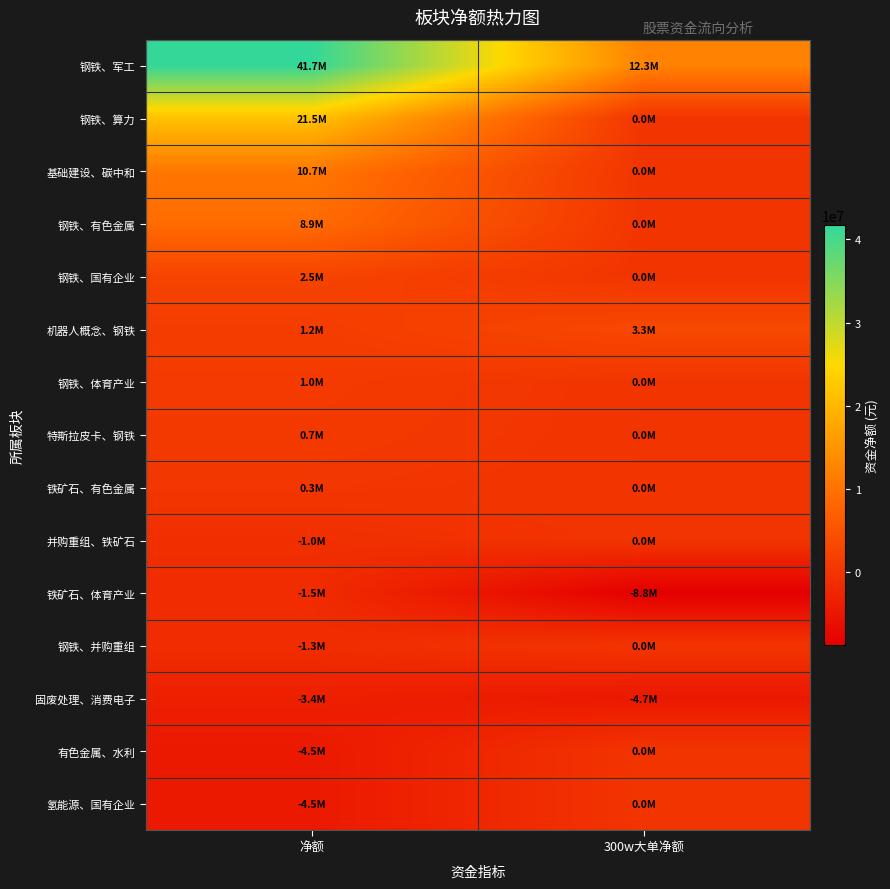

Reading left to right, transcribe all the data shown in this chart.

钢铁、军工: 净额=41711196	300w大单净额=12332767
钢铁、算力: 净额=21548858	300w大单净额=0
基础建设、碳中和: 净额=10705185	300w大单净额=0
钢铁、有色金属: 净额=8895763	300w大单净额=0
钢铁、国有企业: 净额=2486570	300w大单净额=0
机器人概念、钢铁: 净额=1215246	300w大单净额=3251276
钢铁、体育产业: 净额=952203	300w大单净额=0
特斯拉皮卡、钢铁: 净额=731050	300w大单净额=0
铁矿石、有色金属: 净额=345599	300w大单净额=0
并购重组、铁矿石: 净额=-1018184	300w大单净额=0
铁矿石、体育产业: 净额=-1468152	300w大单净额=-8759299
钢铁、并购重组: 净额=-1303523	300w大单净额=0
固废处理、消费电子: 净额=-3445804	300w大单净额=-4672548
有色金属、水利: 净额=-4518608	300w大单净额=0
氢能源、国有企业: 净额=-4523350	300w大单净额=0